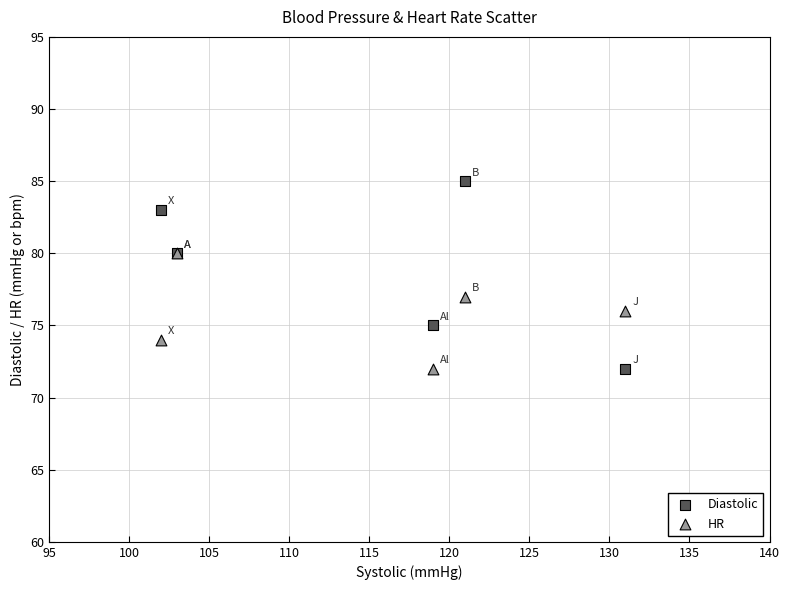

Which series contains the highest Y value?

Diastolic